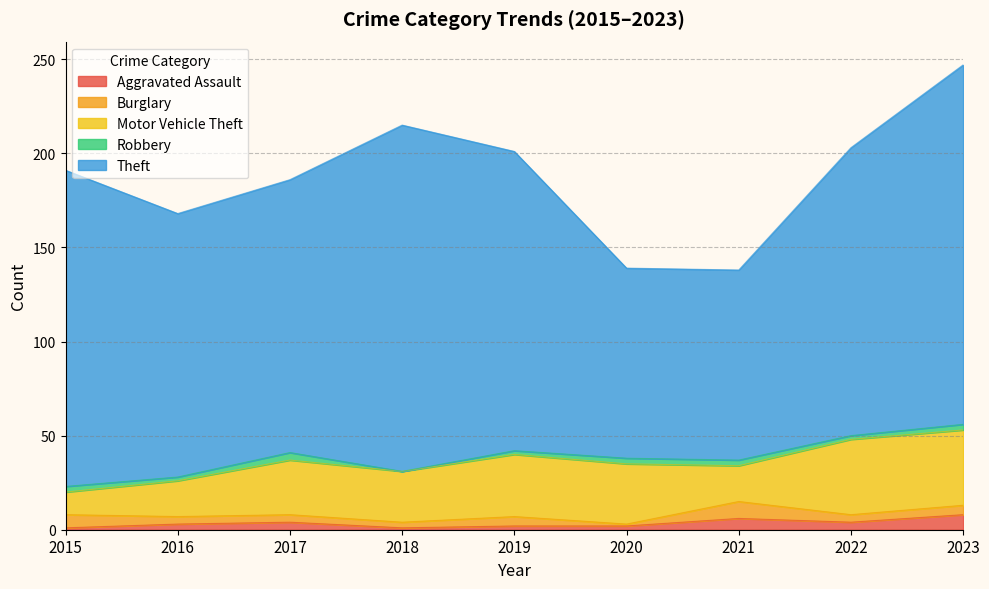

Reading left to right, transcribe all the data shown in this chart.

Aggravated Assault: 1	3	4	1	2	2	6	4	8
Burglary: 7	4	4	3	5	1	9	4	5
Motor Vehicle Theft: 12	19	29	27	33	32	19	40	40
Robbery: 3	2	4	0	2	3	3	2	3
Theft: 168	140	145	184	159	101	101	153	191